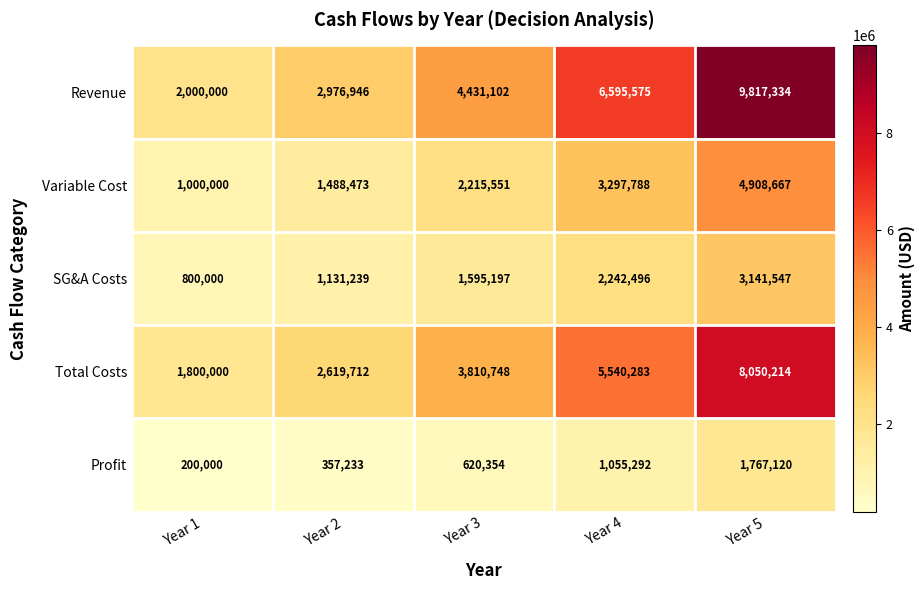

Which series changed the most between Year 2 and Year 5?

Revenue